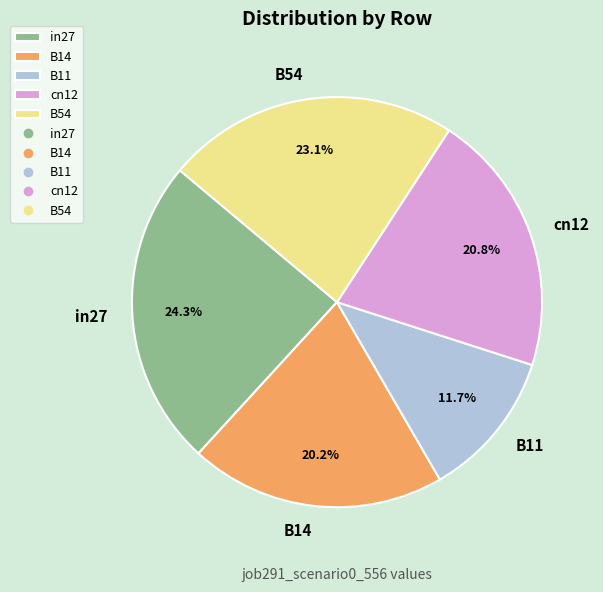

Combined, do in27 and B54 account for over 50%?

No